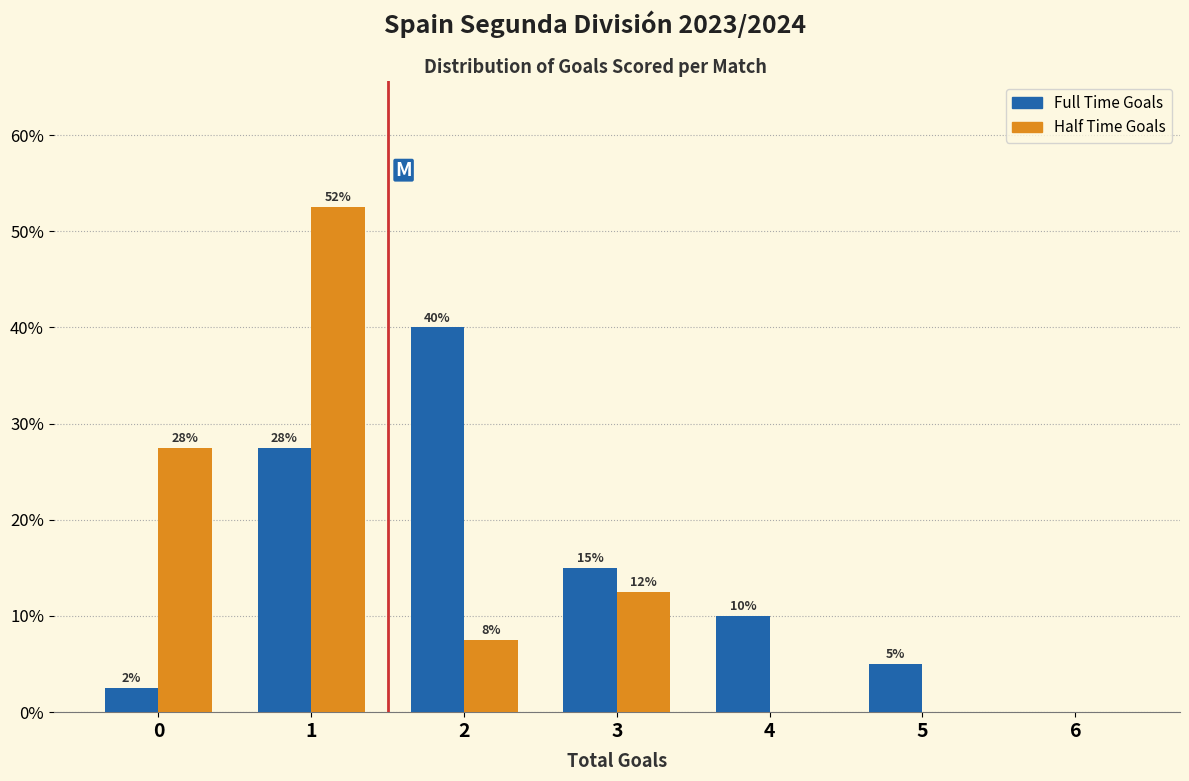

What are all the series names shown in the legend?

Full Time Goals, Half Time Goals